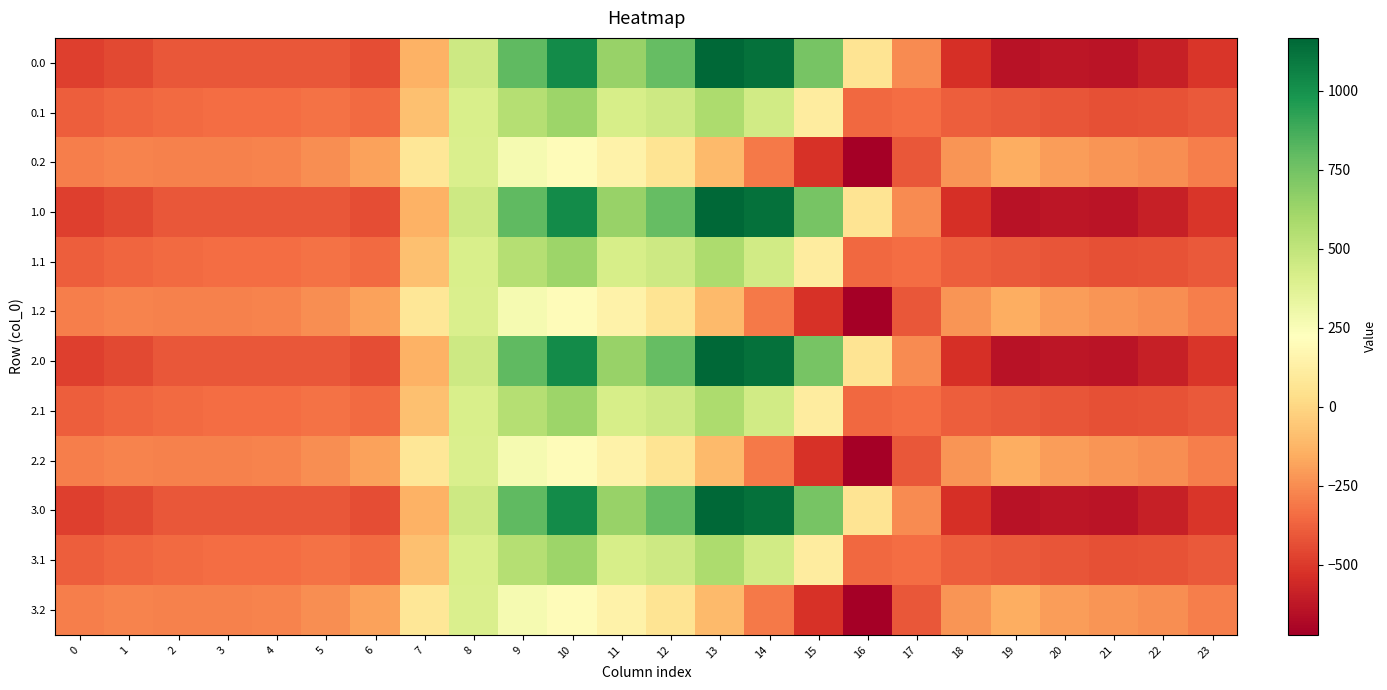

How many series are shown in this chart?

12